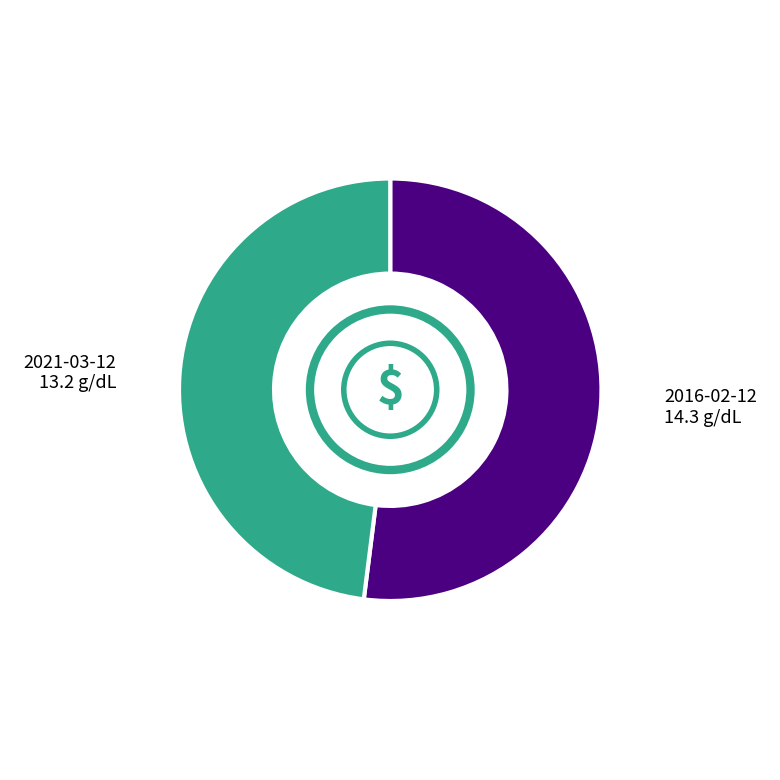

Is there a majority slice in this chart?

Yes